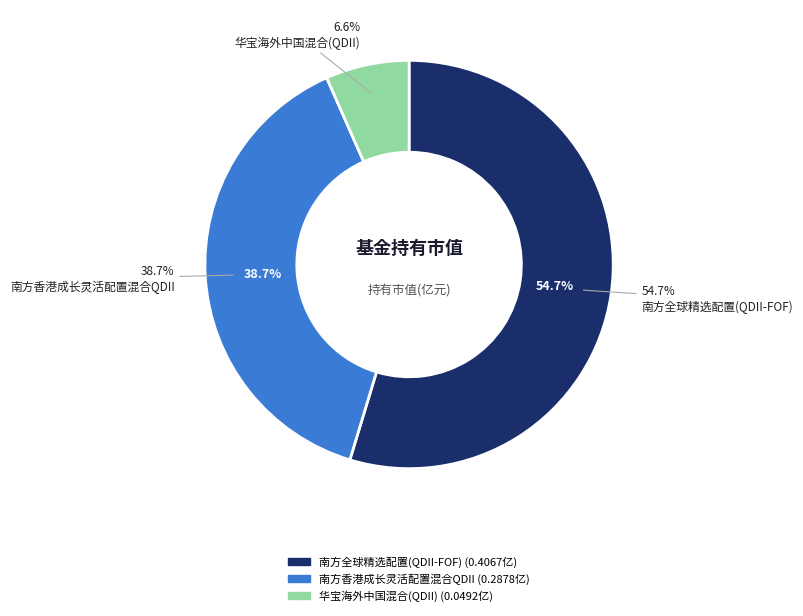

Is it true that 华宝海外中国混合(QDII) is 7% of the pie?

True